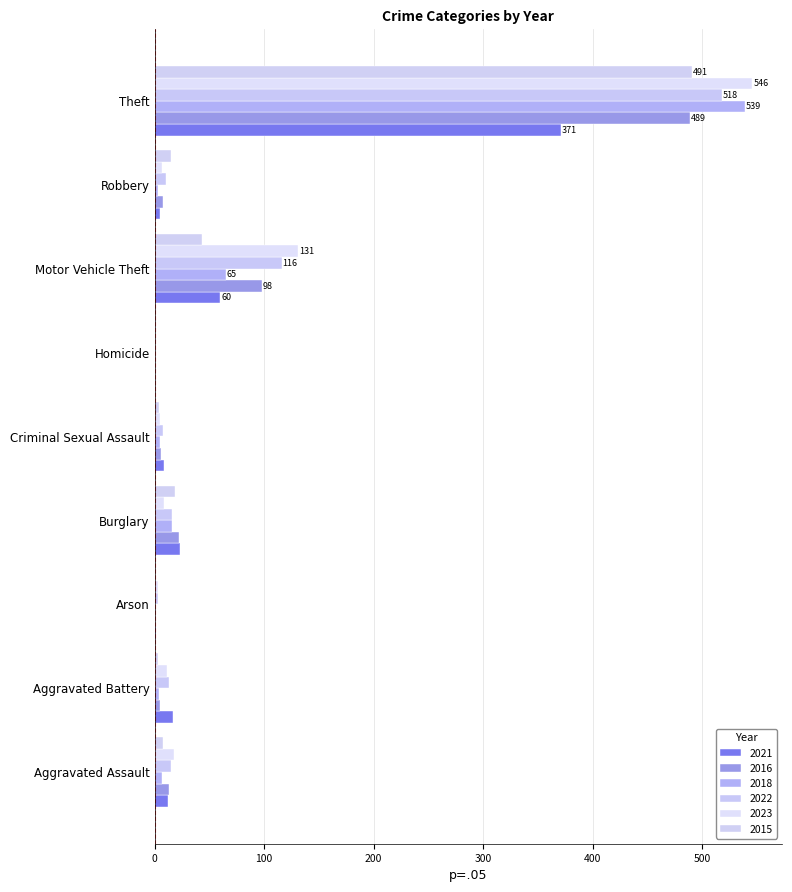

Count the number of data series in this chart.

6